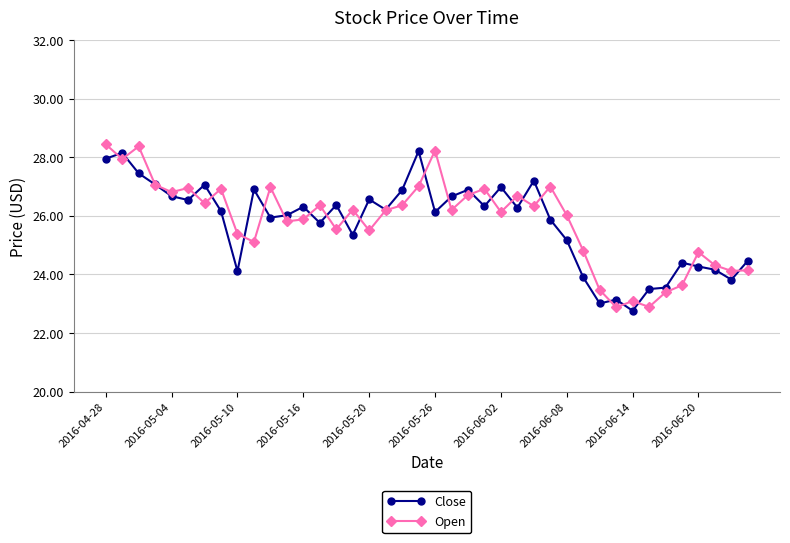

What is the greatest value displayed?

28.4